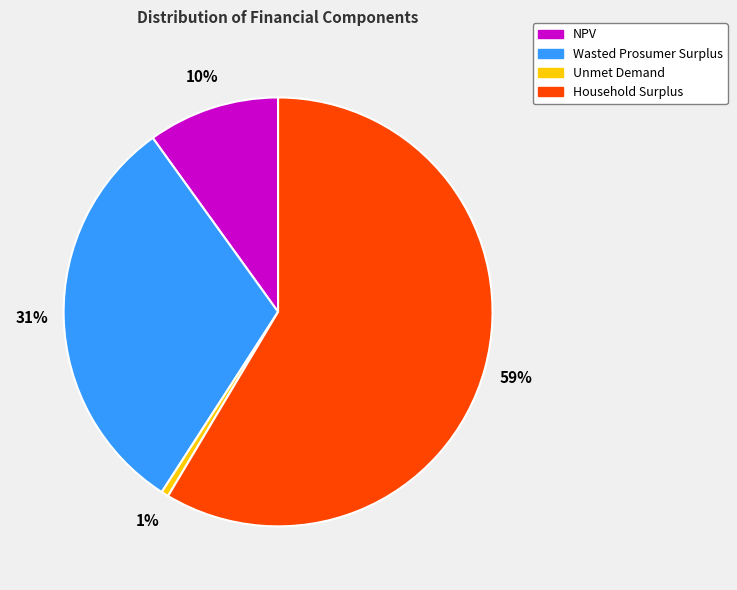

Which category has the biggest portion of the pie?

Household Surplus